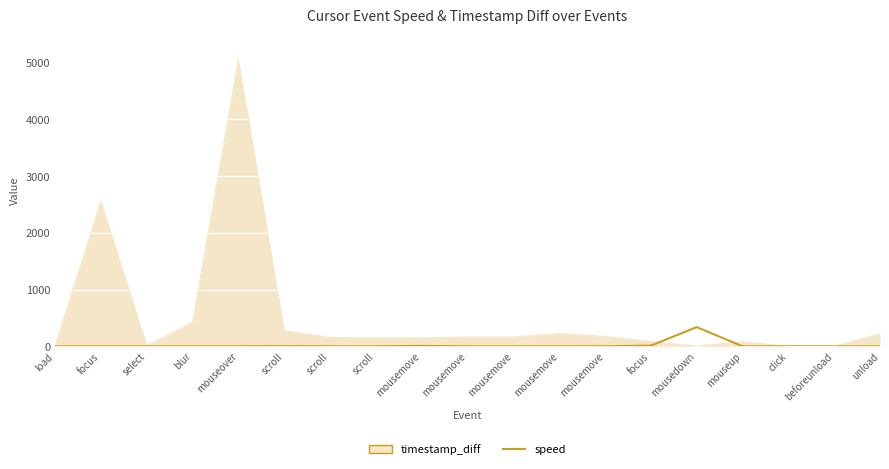

Does the chart display data point markers on the line(s)?

No